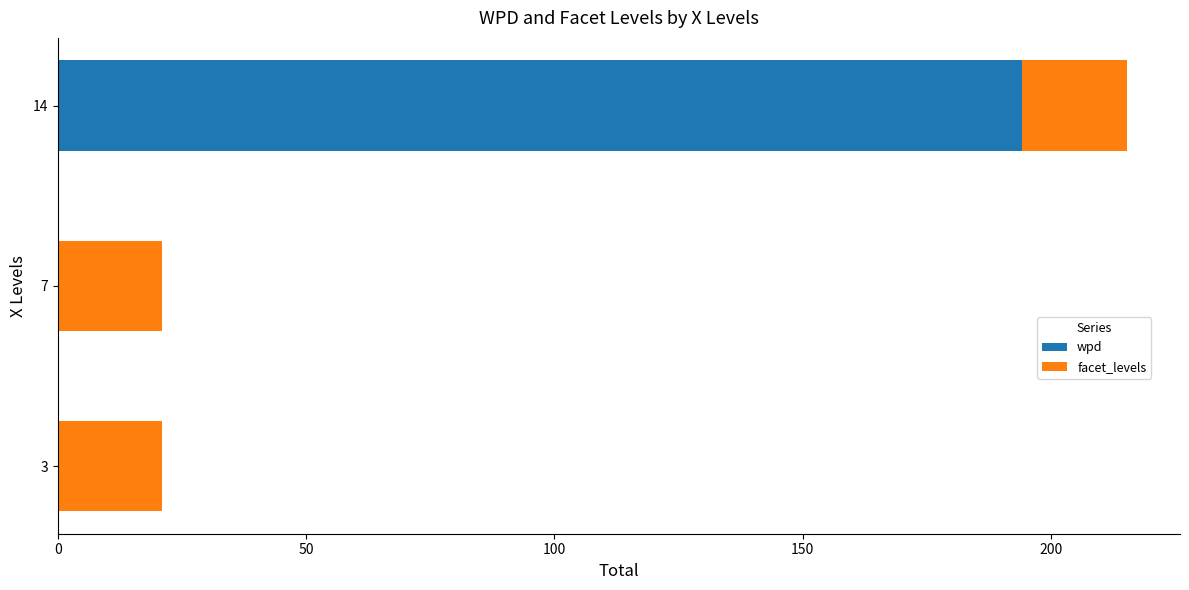

What is the total value across all series at 14?

215.2